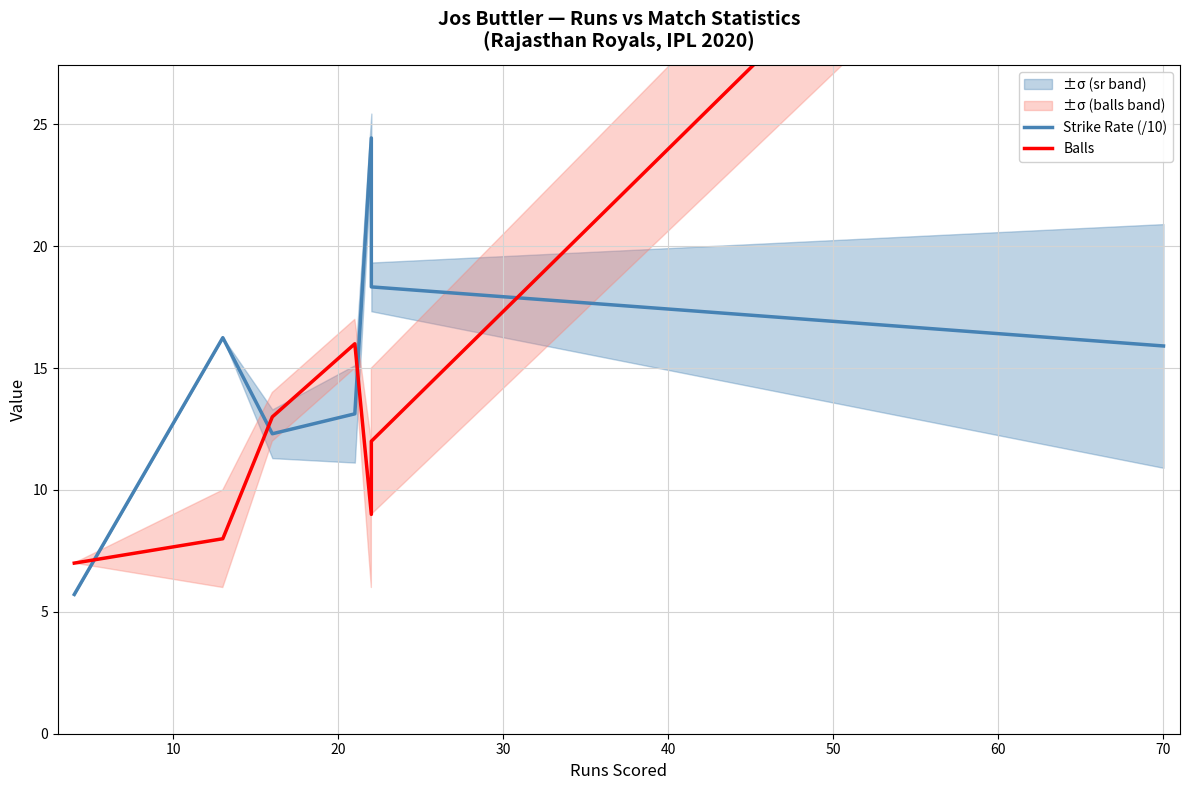

What is the sum of all Strike Rate (/10) values?

106.1